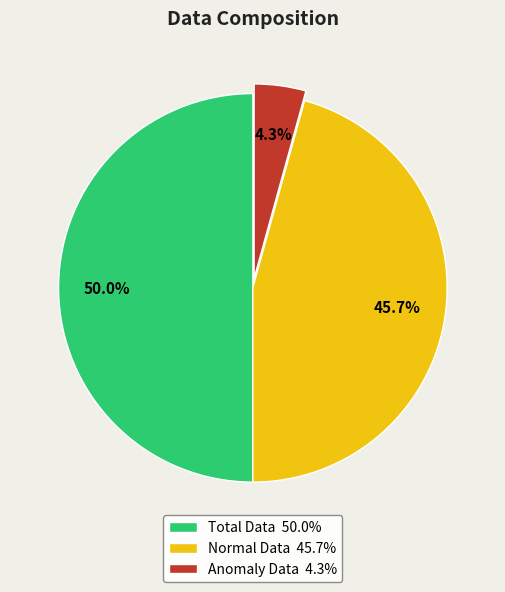

Approximately how many times larger is the value at Normal Data 45.7% compared to Anomaly Data 4.3%?

10.6